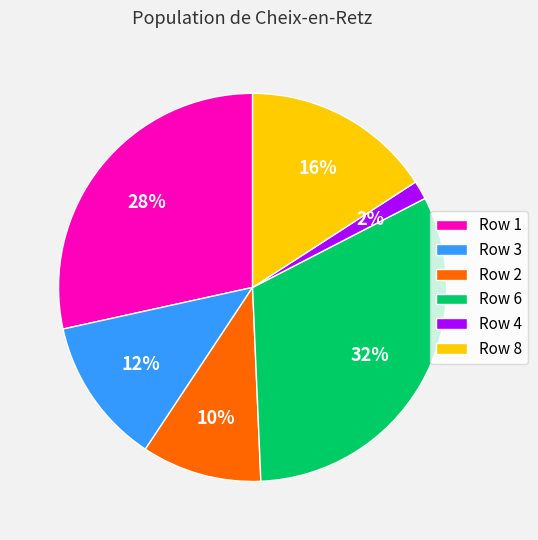

Is the sum of Row 3 and Row 6 greater than half?

No